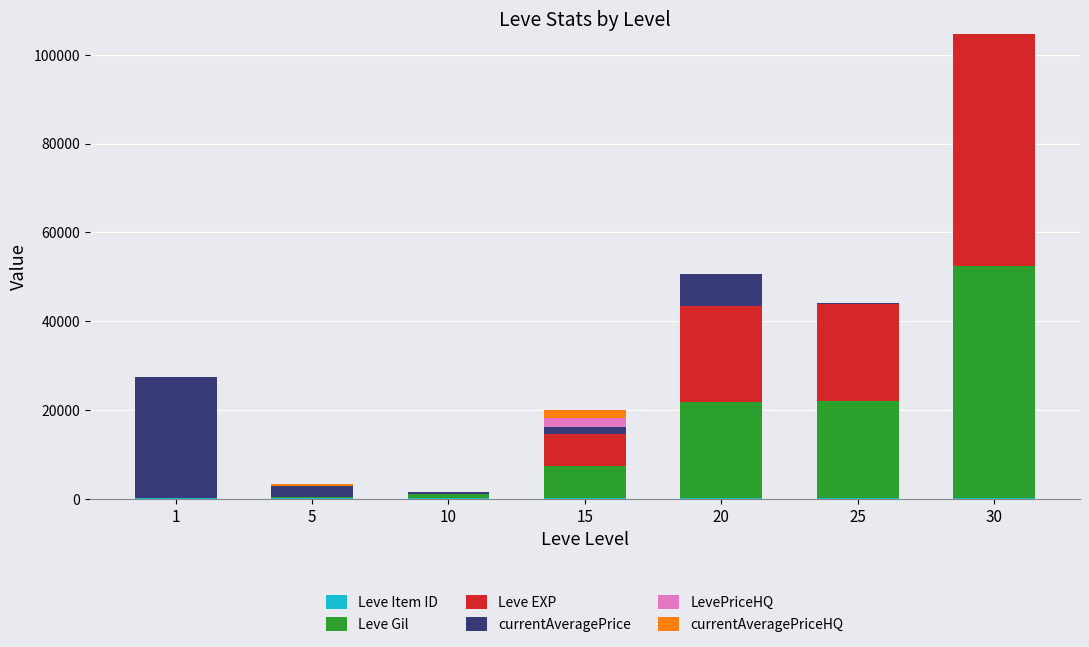

At which category is the sum across all series the highest?

30